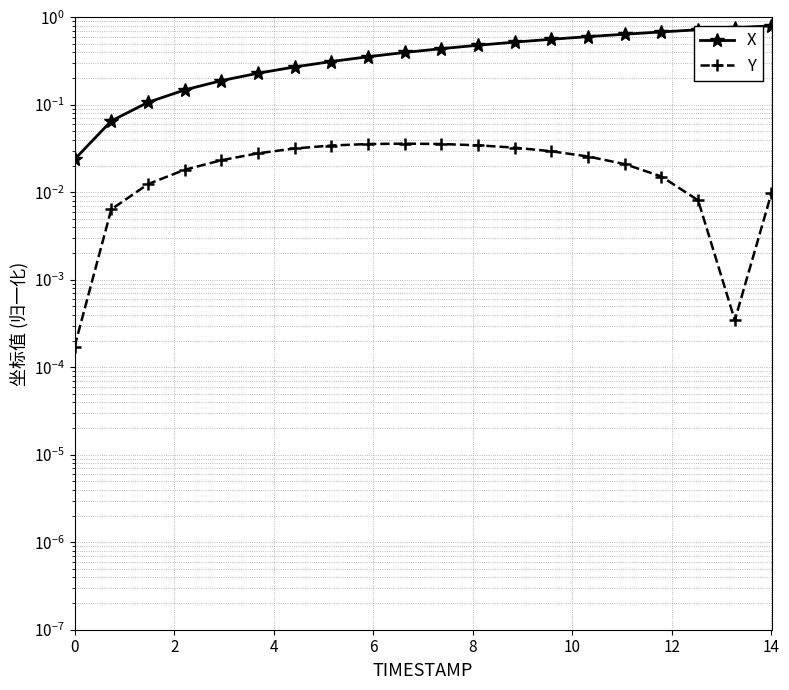

Count the number of categories in the chart.

20